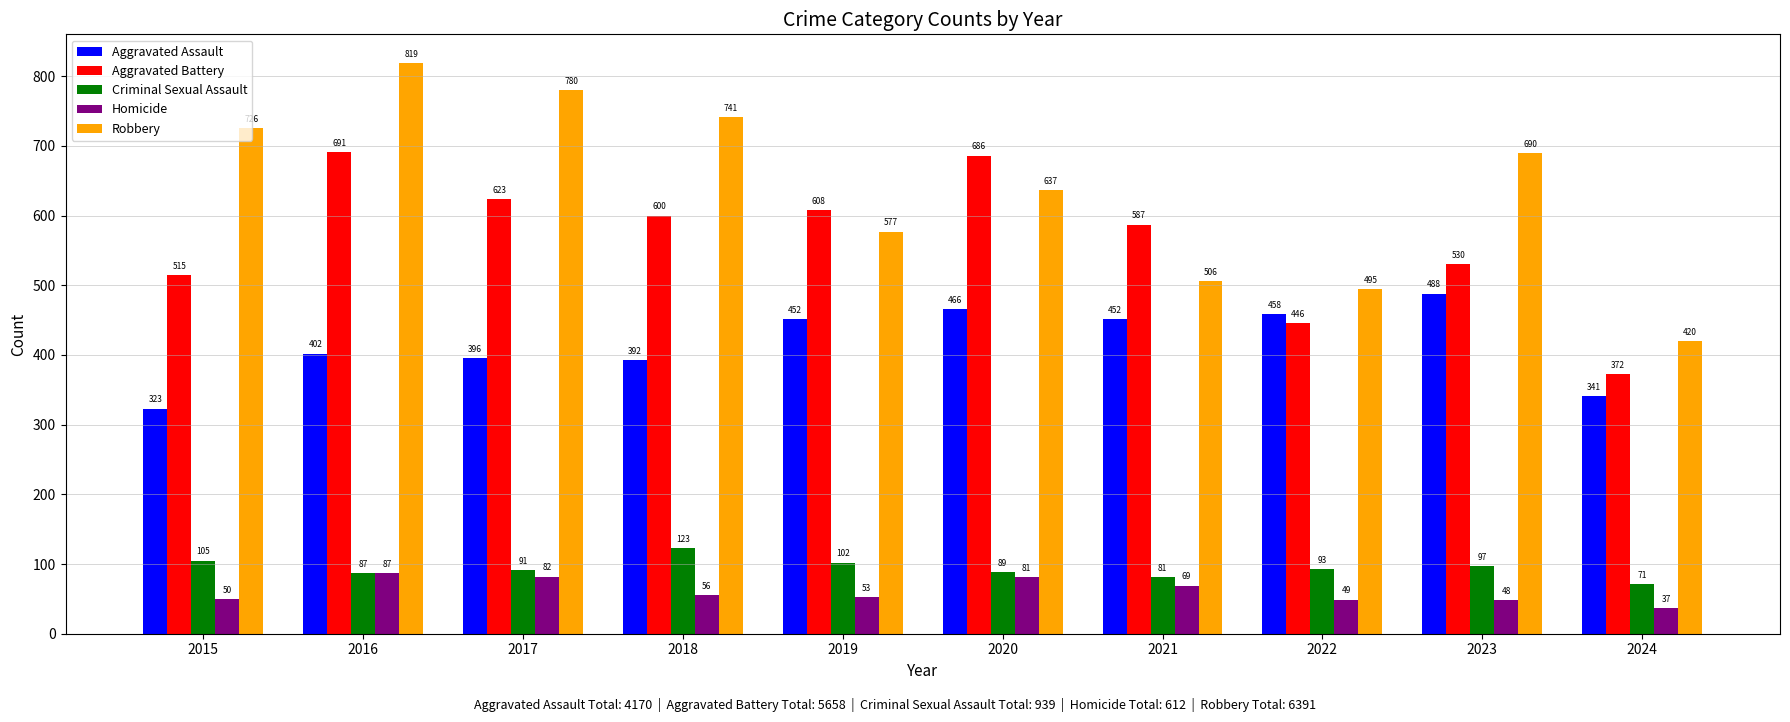

Reading left to right, what are all the values shown in this chart?

Aggravated Assault: 323	402	396	392	452	466	452	458	488	341
Aggravated Battery: 515	691	623	600	608	686	587	446	530	372
Criminal Sexual Assault: 105	87	91	123	102	89	81	93	97	71
Homicide: 50	87	82	56	53	81	69	49	48	37
Robbery: 726	819	780	741	577	637	506	495	690	420